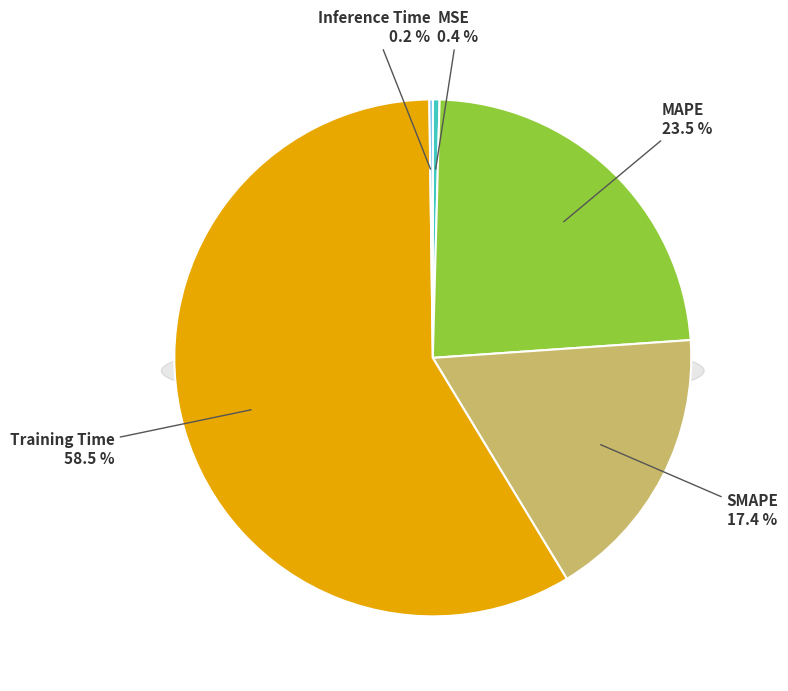

What is the total percentage of SMAPE and MSE?

17.8%